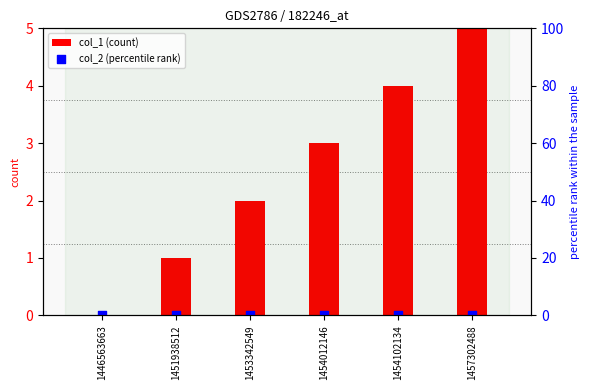

Which series has the largest Y range (max minus min)?

col_1 (count)